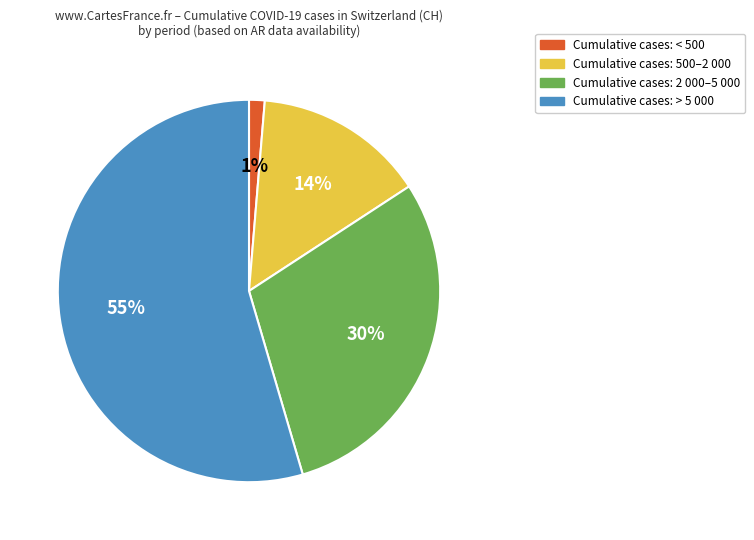

Do Cumulative cases: < 500 and Cumulative cases: 500–2 000 together represent more than half of the pie?

No